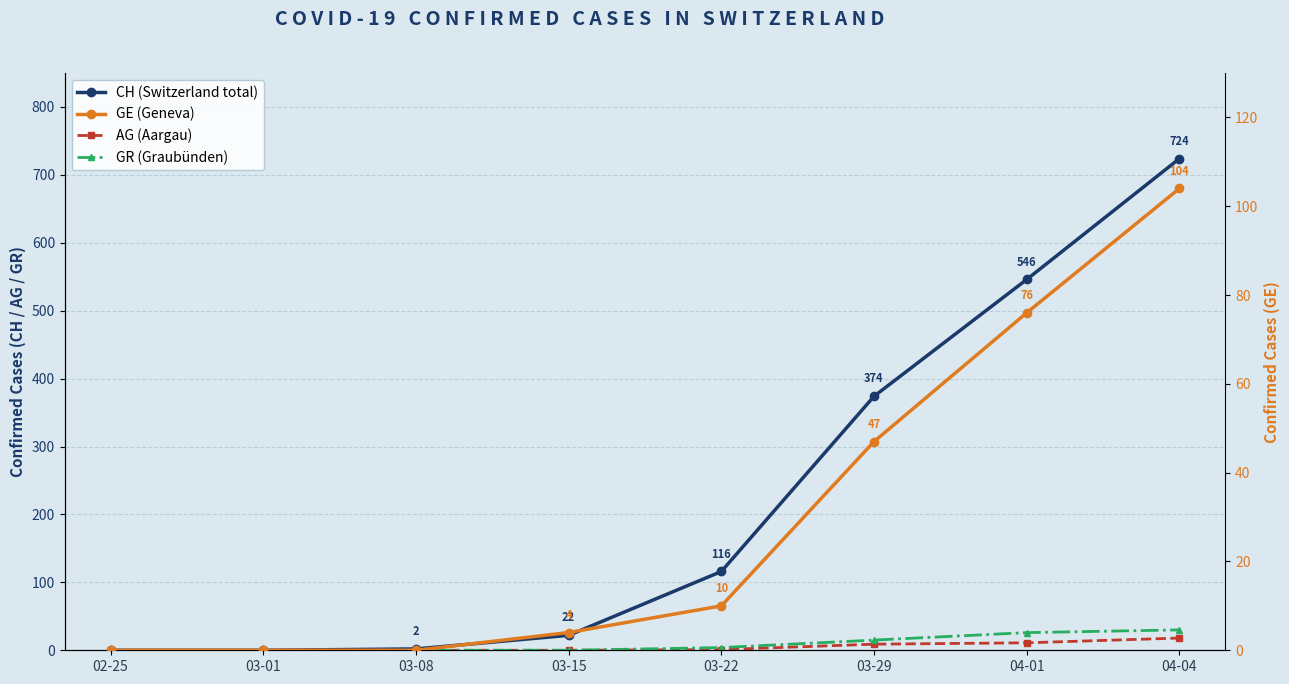

How many values in CH (Switzerland total) are above zero?

6